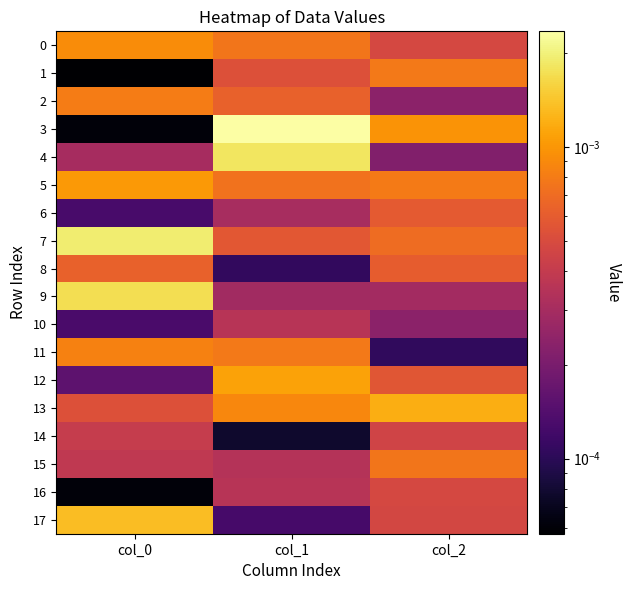

How many data points does each series have?

3